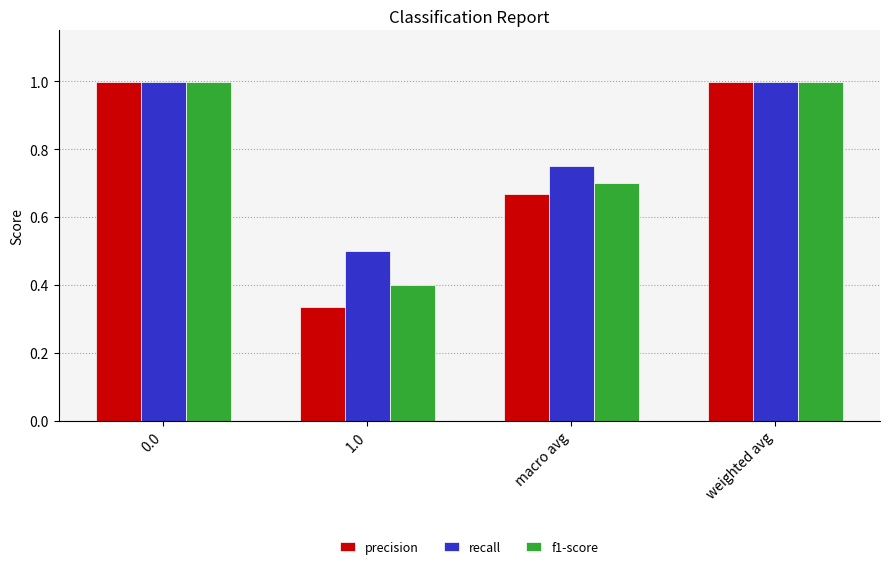

At how many categories does at least one series exceed 0?

4